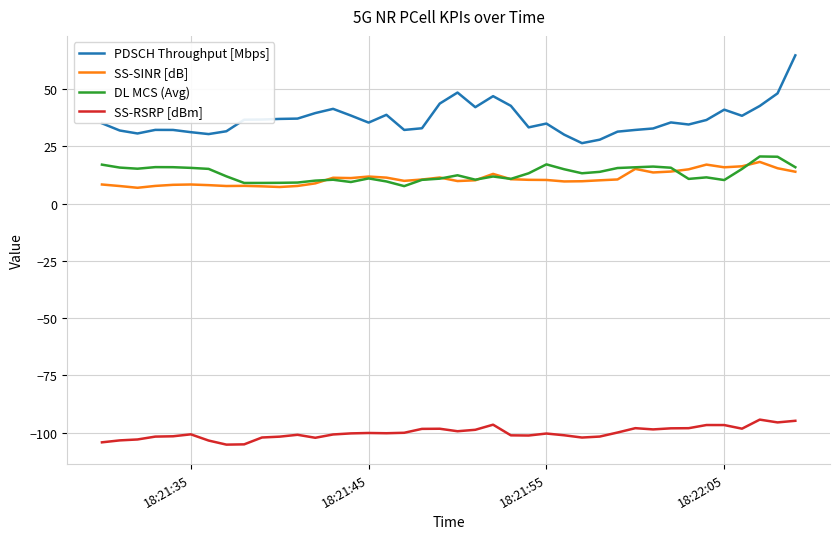

Which series has the largest total across all categories?

PDSCH Throughput [Mbps]